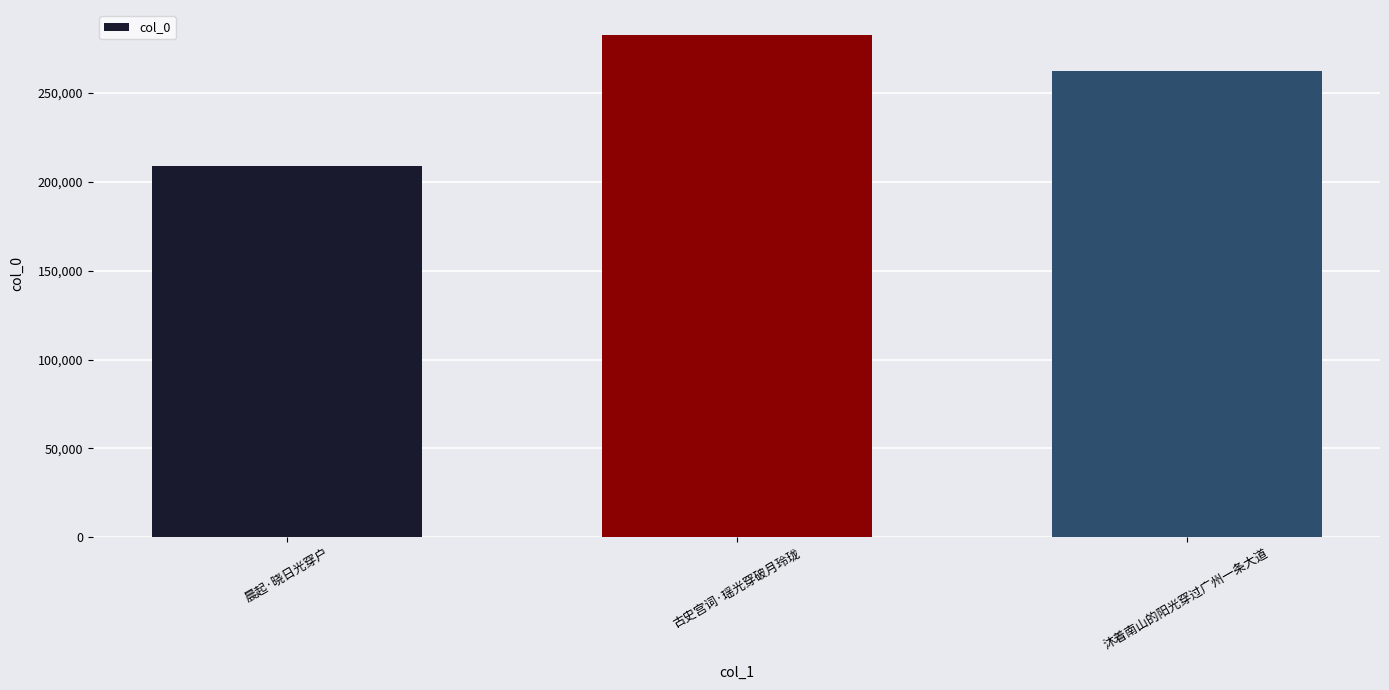

What is the label of the 1st bar from the right?

沐着南山的阳光穿过广州一条大道